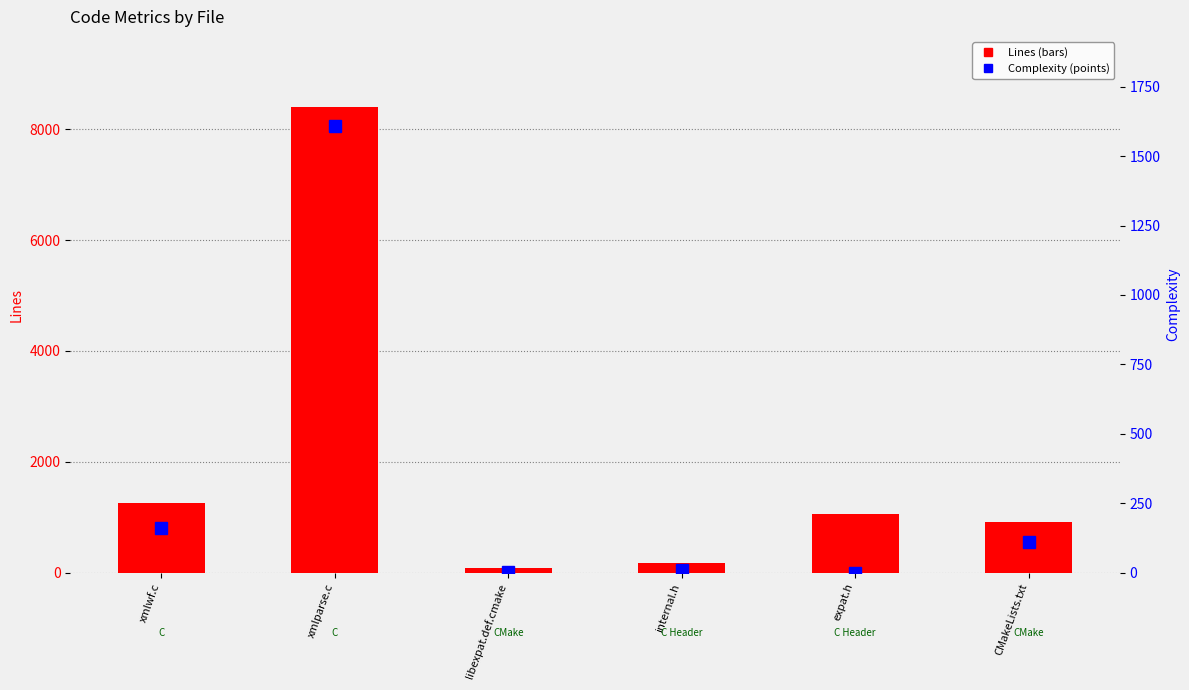

Are the bars horizontal?

No